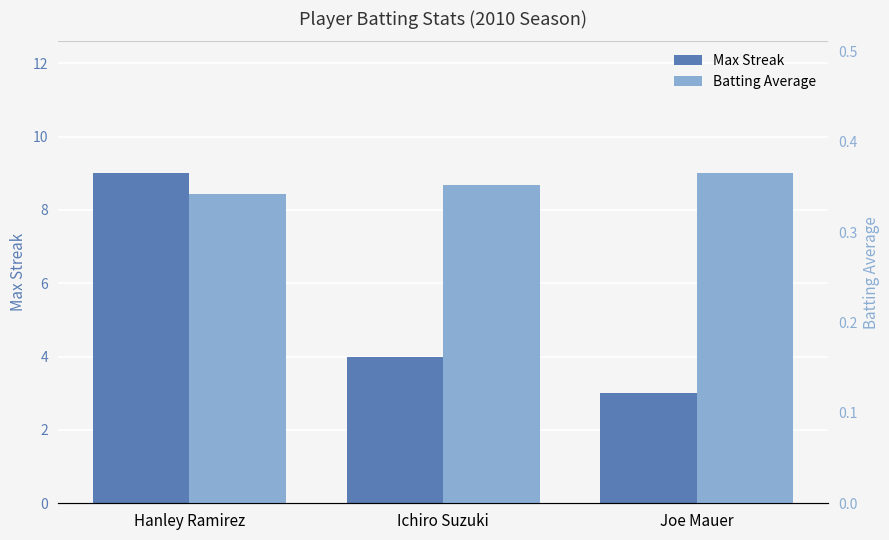

Reading left to right, what are all the values shown in this chart?

Max Streak: Hanley Ramirez=9.0	Ichiro Suzuki=4.0	Joe Mauer=3.0
Batting Average: Hanley Ramirez=0.3	Ichiro Suzuki=0.4	Joe Mauer=0.4